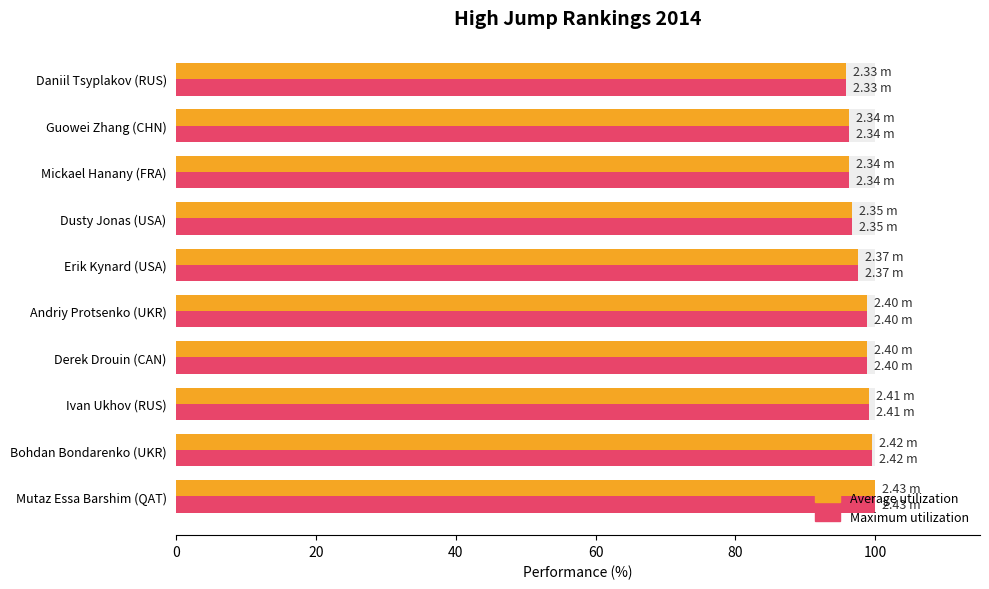

What is the average value of the Average utilization series?

97.9